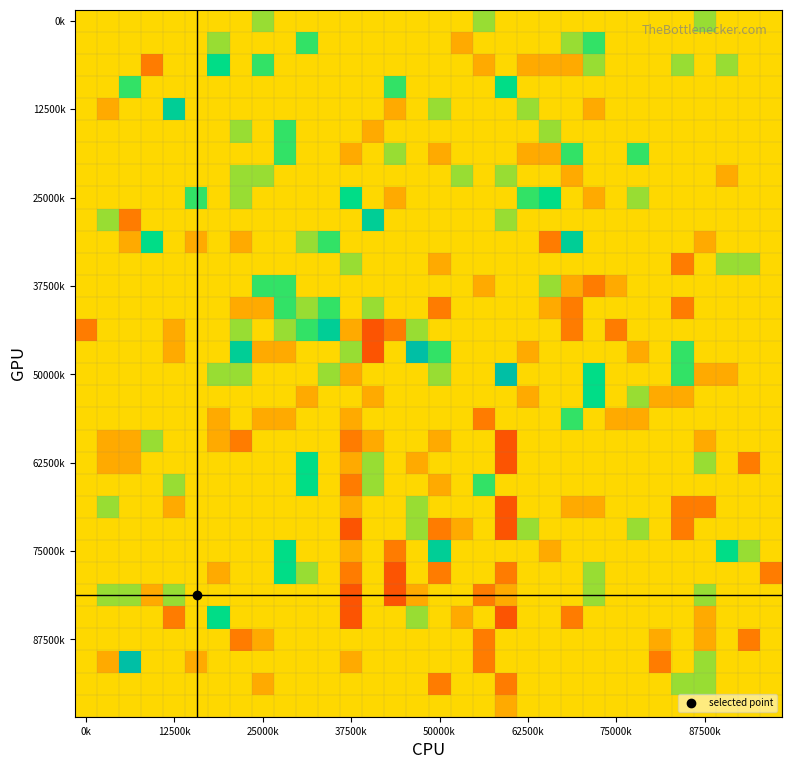

Which category has the lowest value across all series?

13